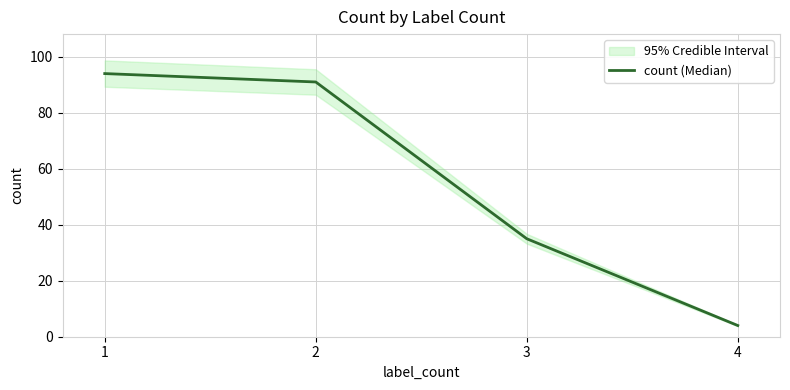

Does the chart have visible grid lines?

Yes